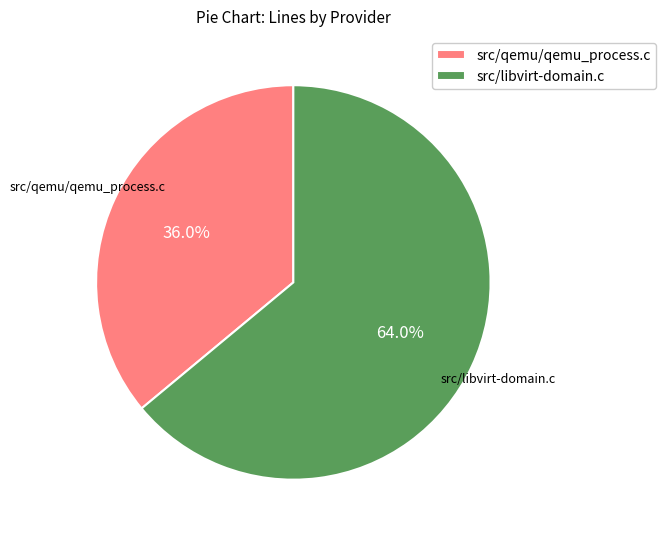

True or false: src/libvirt-domain.c accounts for 56% of the total.

False